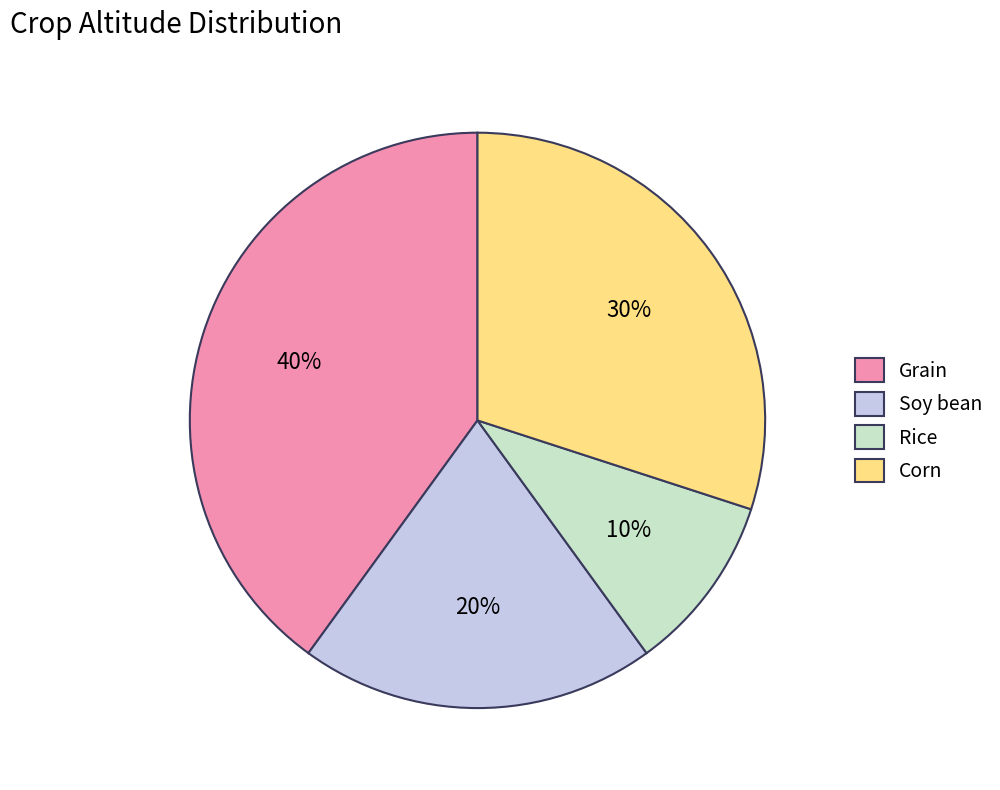

Does Corn account for over 50% of the chart?

No